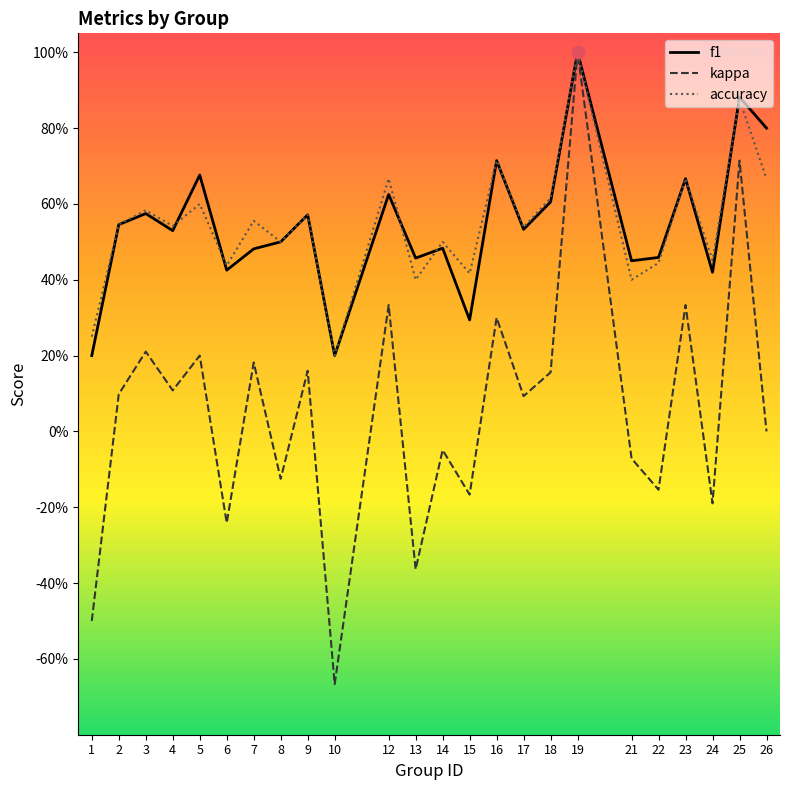

What are all the series names shown in the legend?

f1, kappa, accuracy